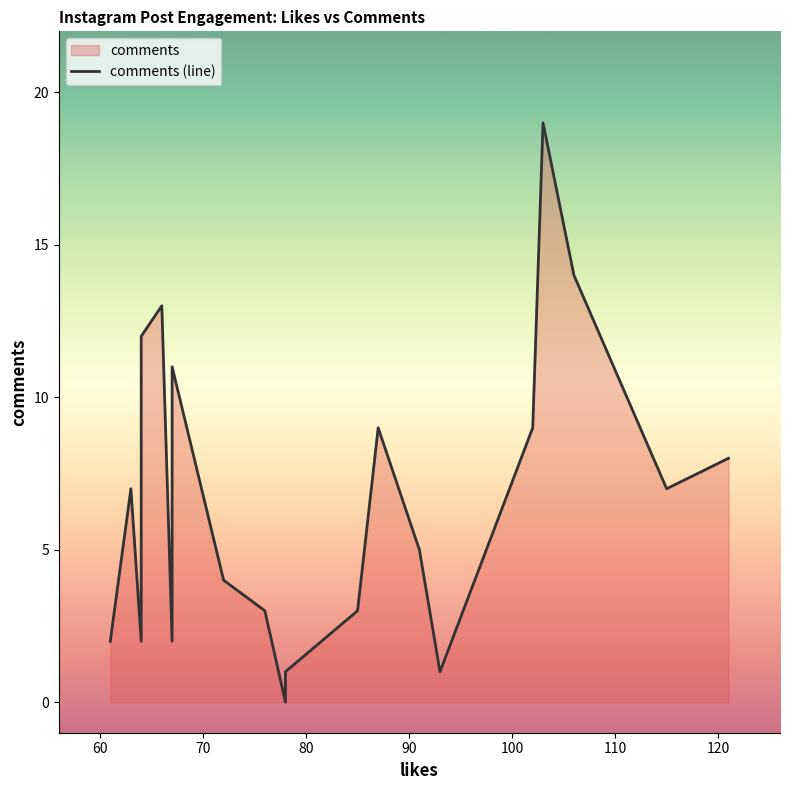

What is the average value?

7